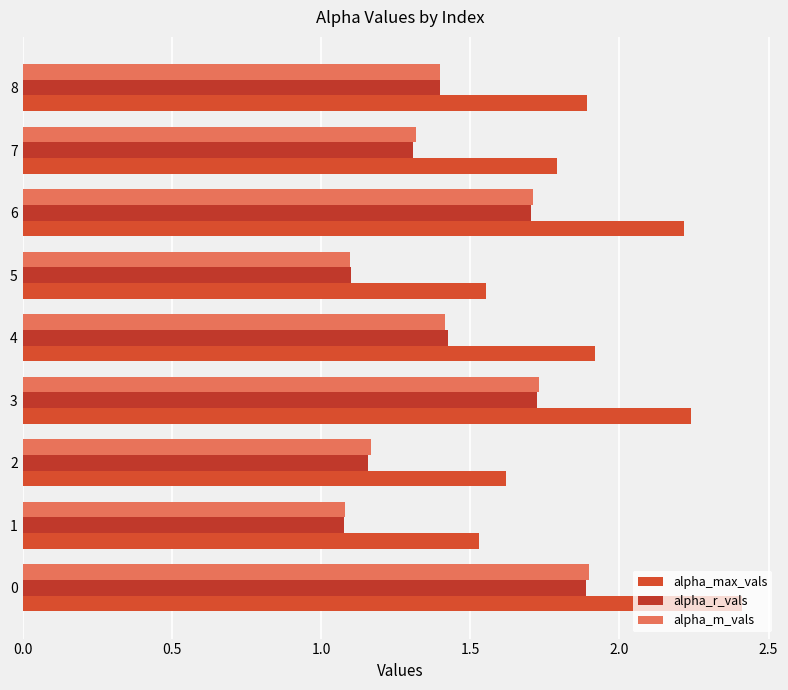

Count the number of categories in the chart.

9